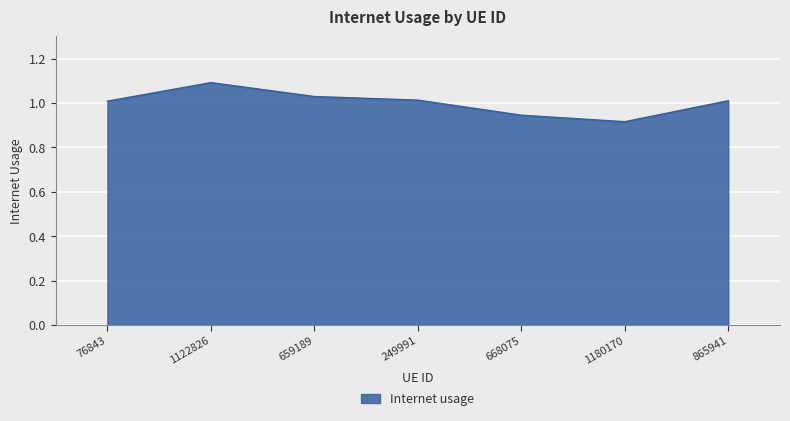

The value at 865941 is 1.0. True or false?

True